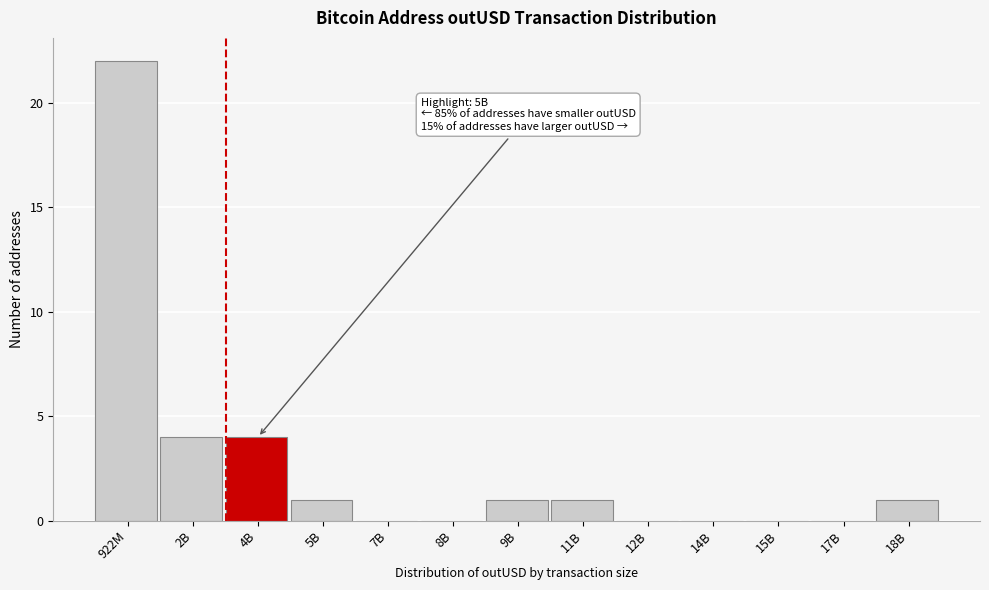

Reading left to right, extract all data points from this chart.

922M=22	2B=4	4B=4	5B=1	7B=0	8B=0	9B=1	11B=1	12B=0	14B=0	15B=0	17B=0	18B=1